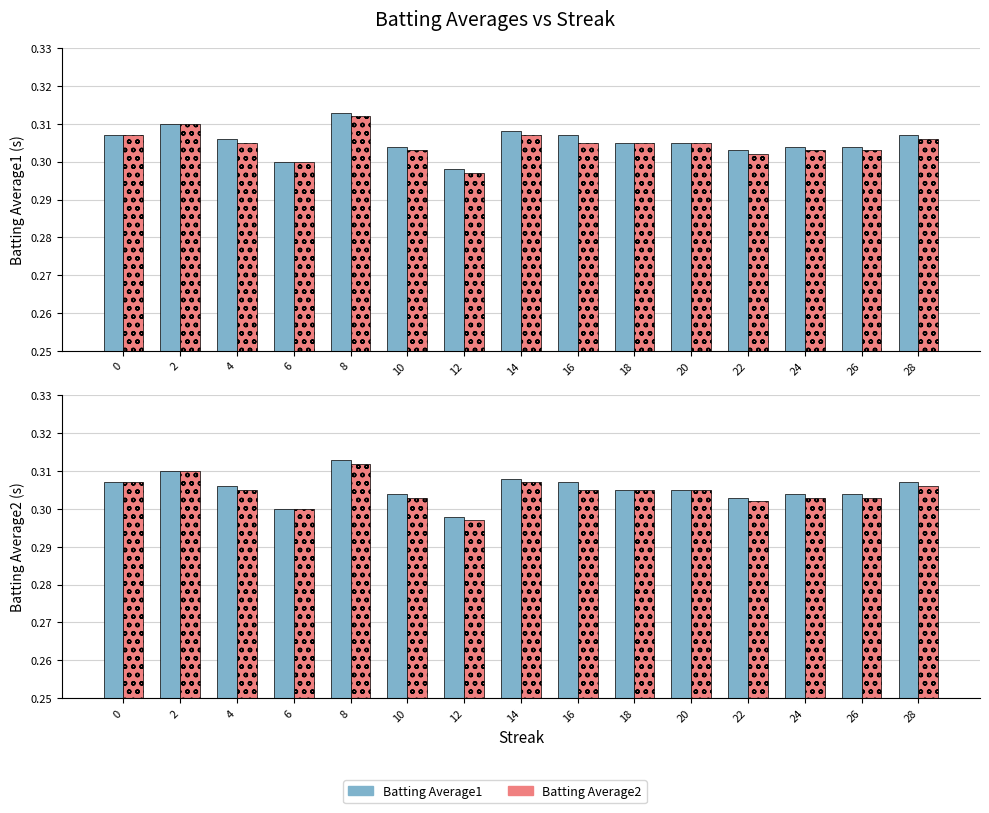

How many groups of bars are there?

15